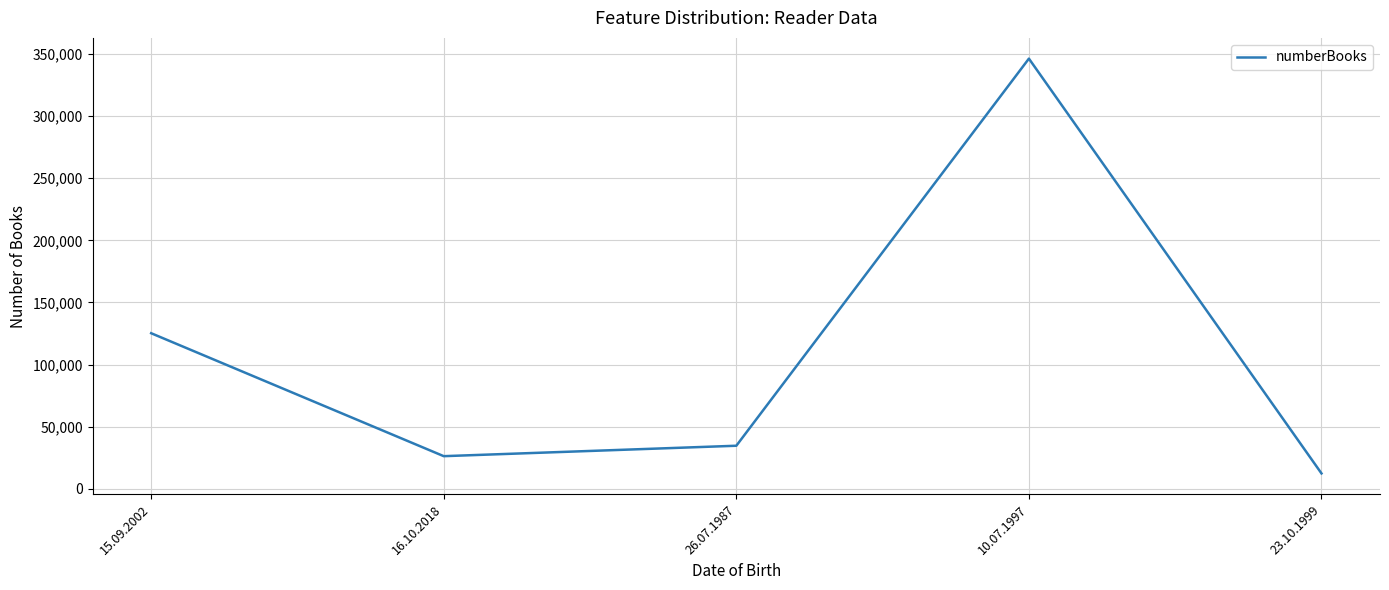

Reading right to left, list all the values displayed in this chart.

23.10.1999=12345	10.07.1997=346343	26.07.1987=34634	16.10.2018=26234	15.09.2002=125235